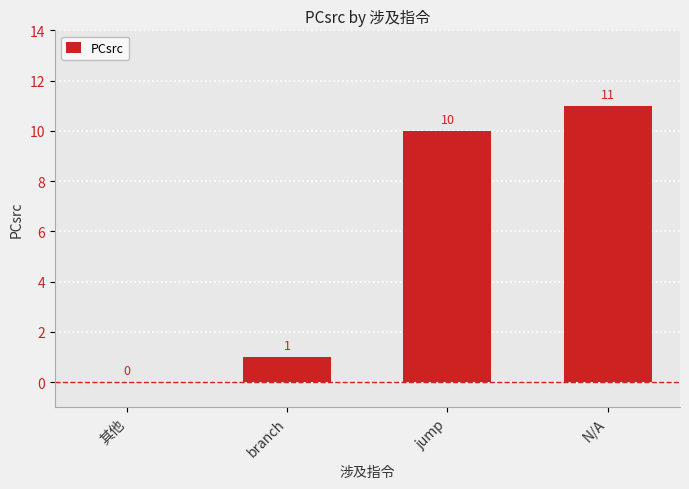

Are the bars grouped side by side (vs. stacked)?

No